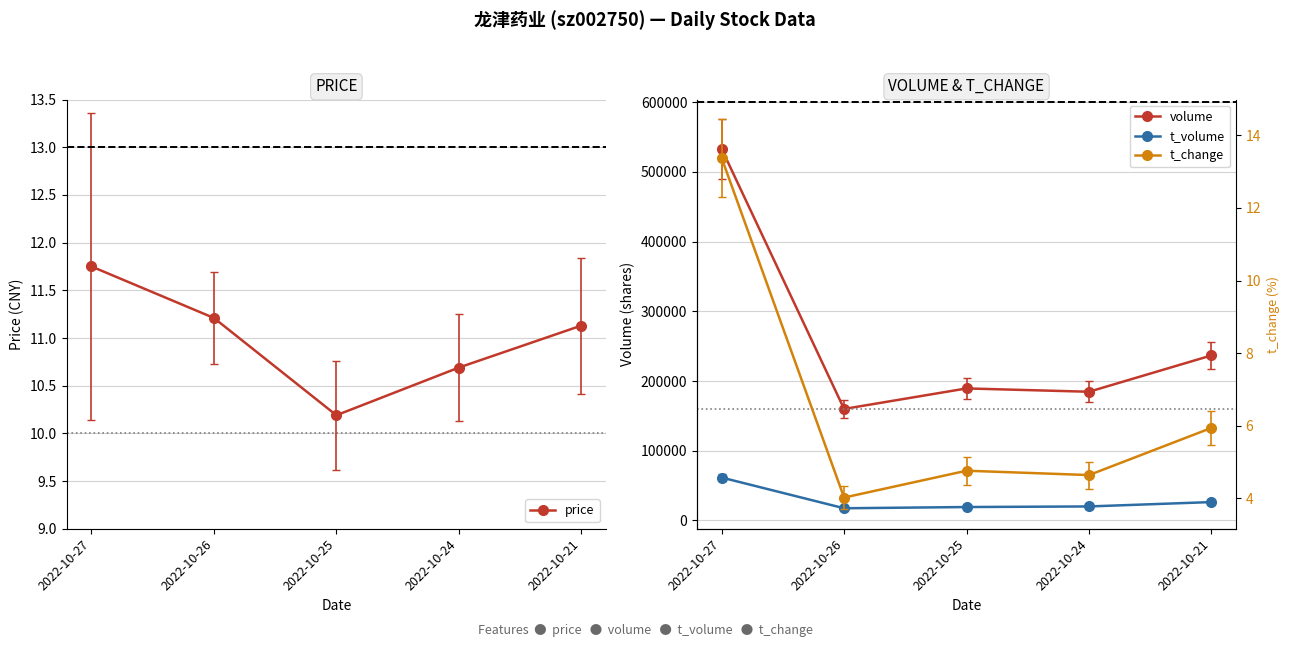

How many lines are shown in the chart?

4